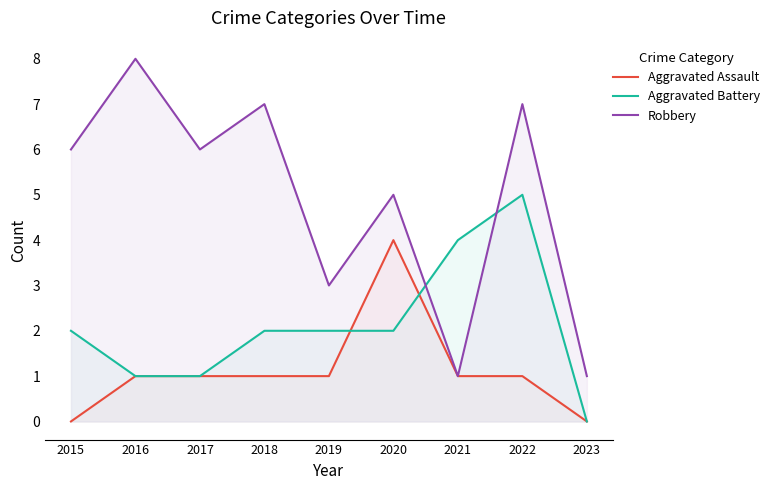

Reading right to left, extract all data points from this chart.

Aggravated Assault: 2023=0	2022=1	2021=1	2020=4	2019=1	2018=1	2017=1	2016=1	2015=0
Aggravated Battery: 2023=0	2022=5	2021=4	2020=2	2019=2	2018=2	2017=1	2016=1	2015=2
Robbery: 2023=1	2022=7	2021=1	2020=5	2019=3	2018=7	2017=6	2016=8	2015=6